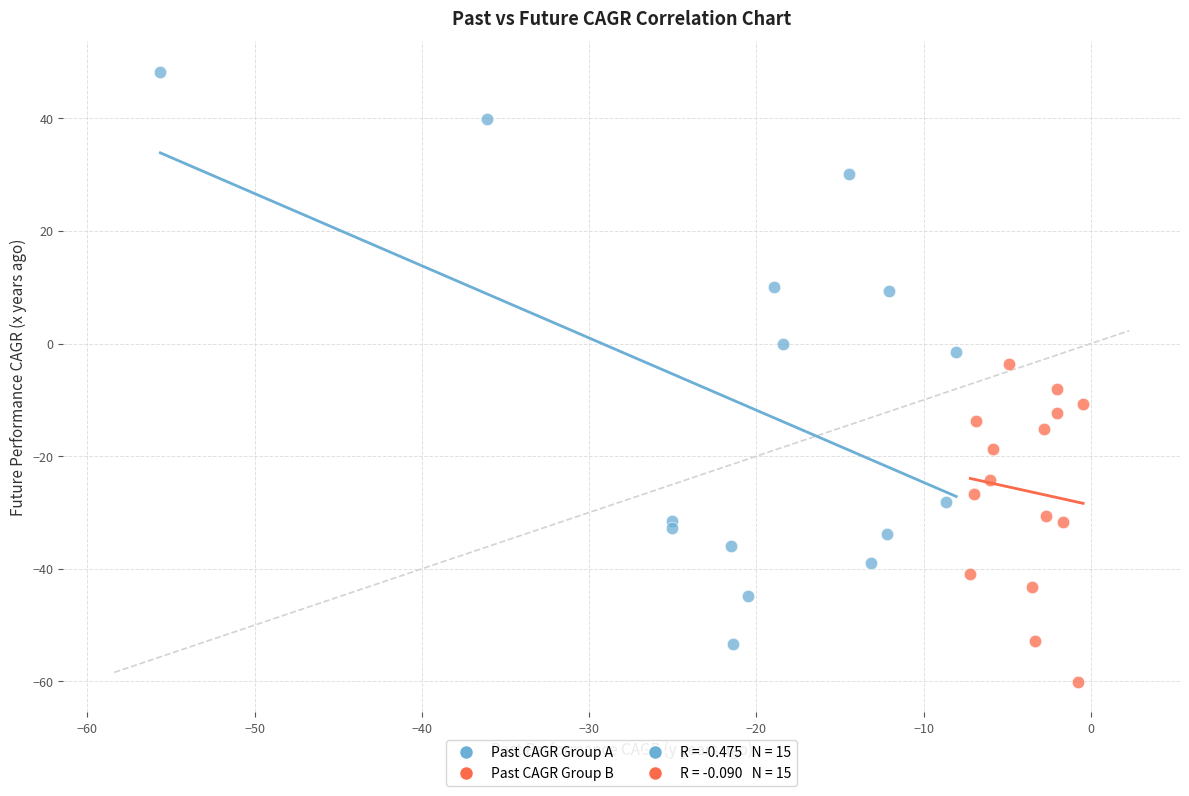

Which series contains the lowest Y value?

Past CAGR Group B